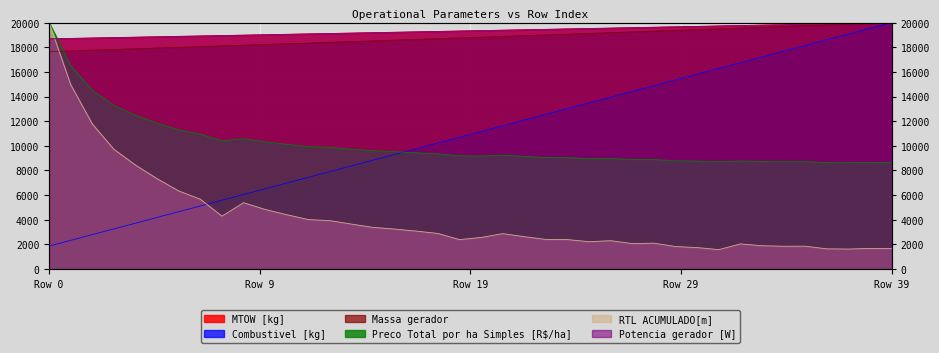

After their last crossing, which series has the higher values: Potencia gerador [W] or Preco Total por ha Simples [R$/ha]?

Potencia gerador [W]